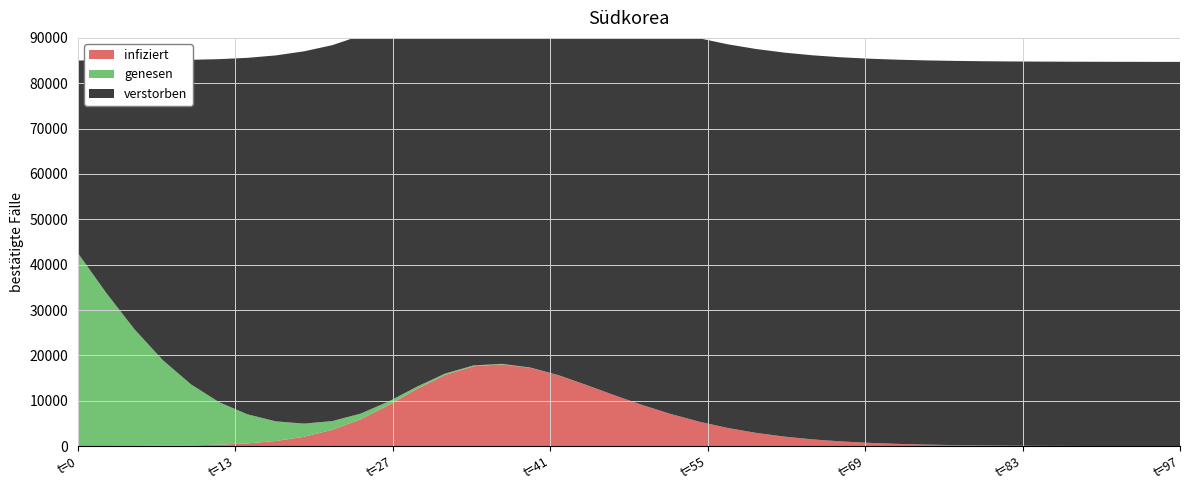

Reading left to right, extract all data points from this chart.

time: 0.0	2.5	5.0	7.5	10.0	12.5	15.1	17.6	20.1	22.6	25.1	27.6	30.1	32.6	35.1	37.6	40.1	42.6	45.2	47.7	50.2	52.7	55.2	57.7	60.2	62.7	65.2	67.7	70.2	72.7	75.3	77.8	80.3	82.8	85.3	87.8	90.3	92.8	95.3	97.8
S: 1.0	1.0	1.0	1.0	1.0	1.0	1.0	1.0	1.0	1.0	0.9	0.9	0.9	0.8	0.7	0.6	0.6	0.5	0.4	0.4	0.3	0.2	0.2	0.2	0.1	0.1	0.1	0.1	0.1	0.1	0.1	0.0	0.0	0.0	0.0	0.0	0.0	0.0	0.0	0.0
I: 0.0	0.0	0.0	0.0	0.0	0.0	0.0	0.0	0.0	0.0	0.1	0.1	0.1	0.2	0.2	0.2	0.2	0.2	0.2	0.1	0.1	0.1	0.1	0.0	0.0	0.0	0.0	0.0	0.0	0.0	0.0	0.0	0.0	0.0	0.0	0.0	0.0	0.0	0.0	0.0
C: 0.5	0.4	0.3	0.2	0.2	0.1	0.1	0.1	0.0	0.0	0.0	0.0	0.0	0.0	0.0	0.0	0.0	0.0	0.0	0.0	0.0	0.0	0.0	0.0	0.0	0.0	0.0	0.0	0.0	0.0	0.0	0.0	0.0	0.0	0.0	0.0	0.0	0.0	0.0	0.0
D: 0.5	0.6	0.7	0.8	0.8	0.9	0.9	0.9	1.0	1.0	1.0	1.0	1.0	1.0	1.0	1.0	1.0	1.0	1.0	1.0	1.0	1.0	1.0	1.0	1.0	1.0	1.0	1.0	1.0	1.0	1.0	1.0	1.0	1.0	1.0	1.0	1.0	1.0	1.0	1.0